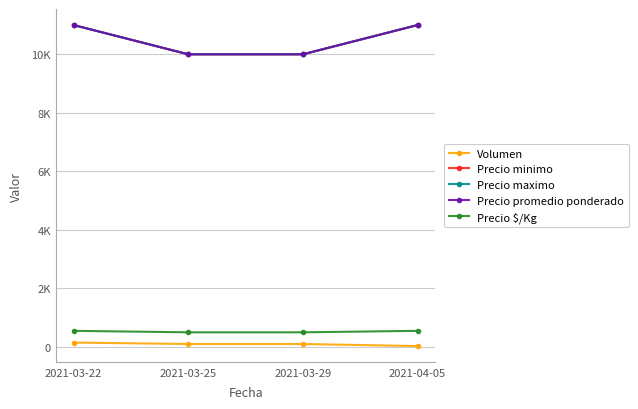

The Precio promedio ponderado series shows 11000 at 2021-04-05. True or false?

True